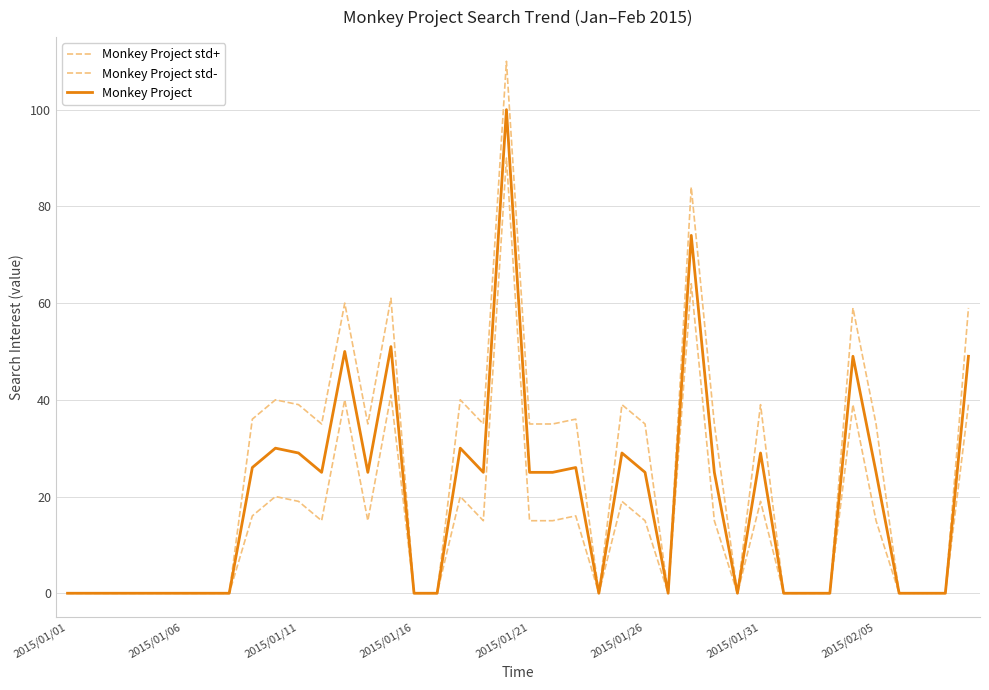

Does the chart display data point markers on the line(s)?

No